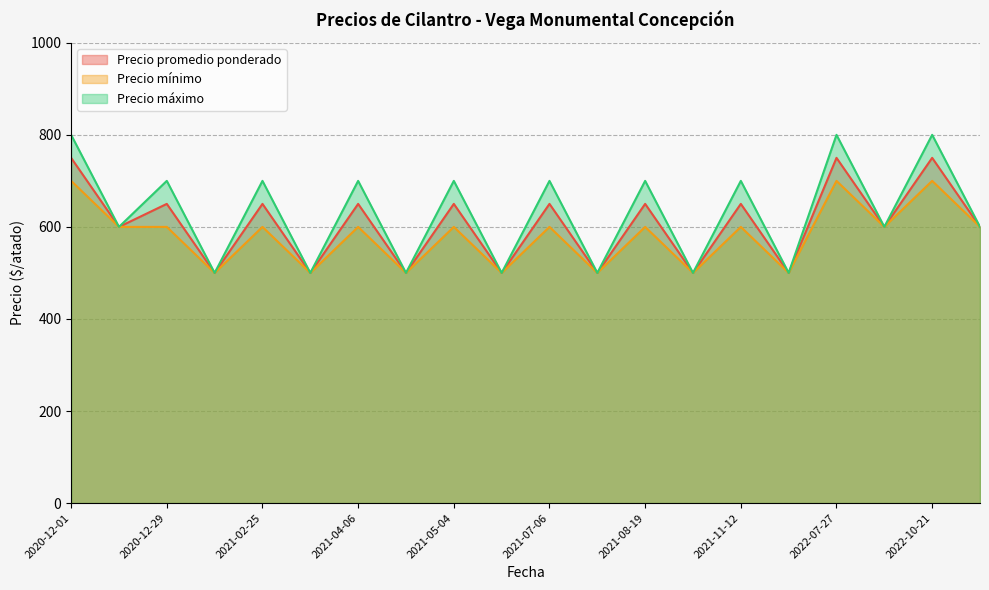

At 2021-02-25, list the series in order from largest to smallest.

Precio máximo, Precio promedio ponderado, Precio mínimo